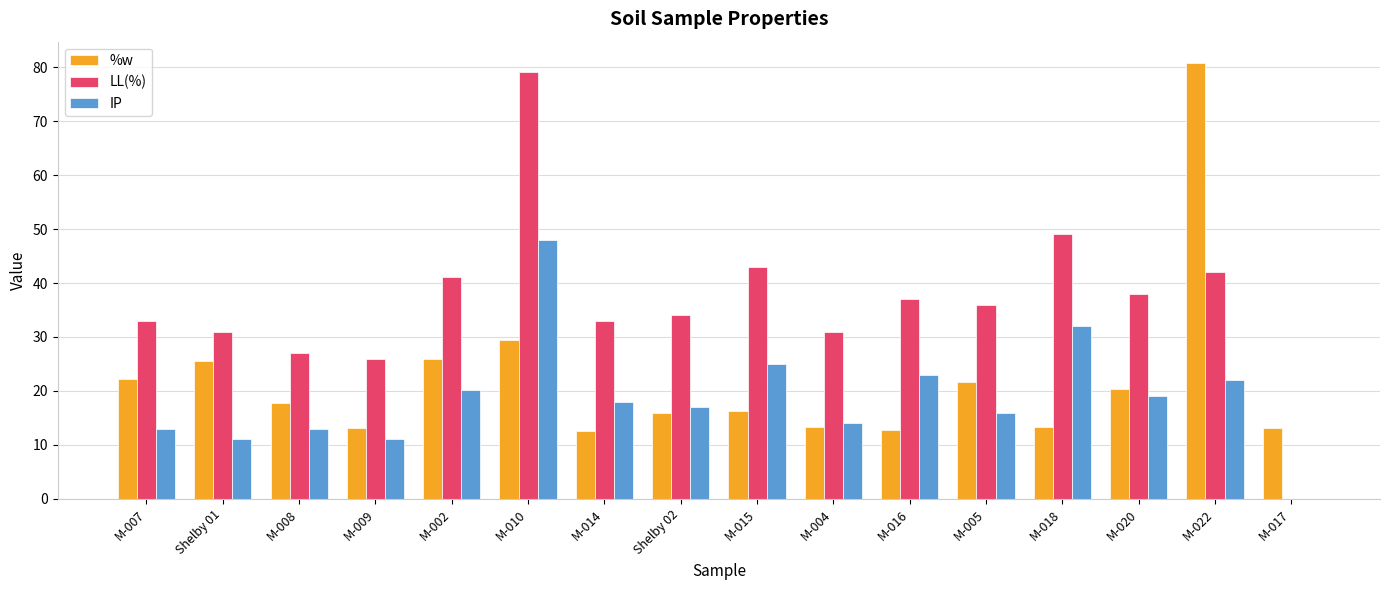

How many distinct data groups are displayed?

3